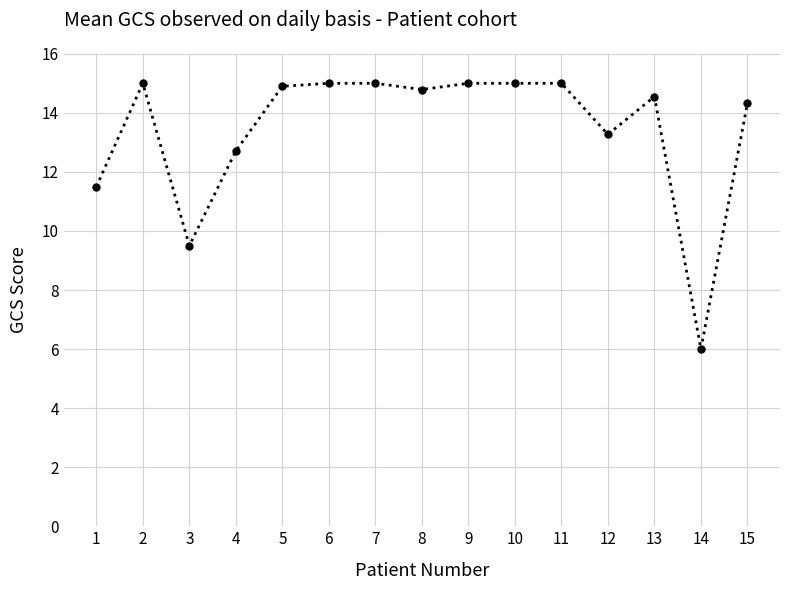

What is the value of the 8th point from the left?

14.8